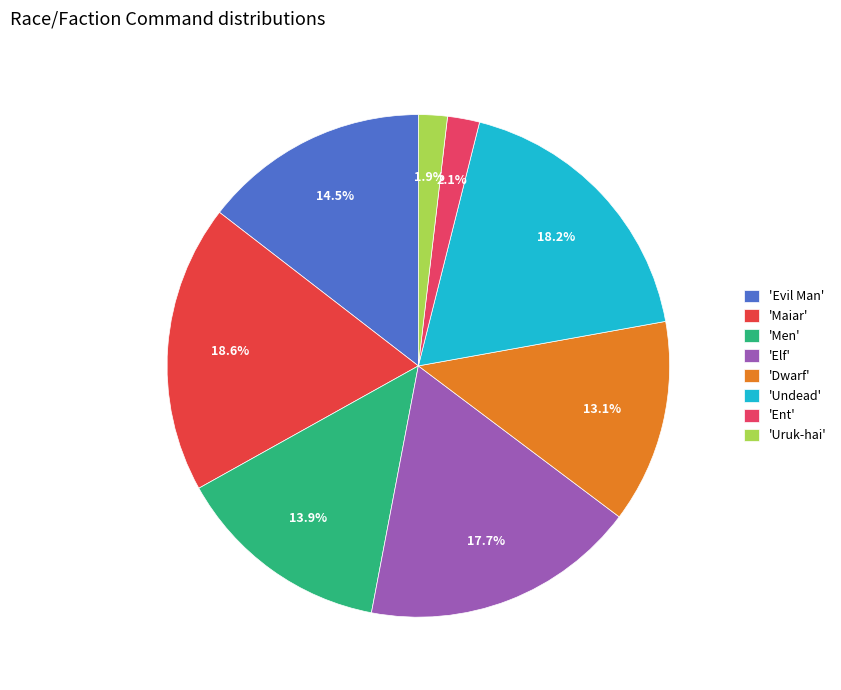

Count the number of slices in the pie.

8